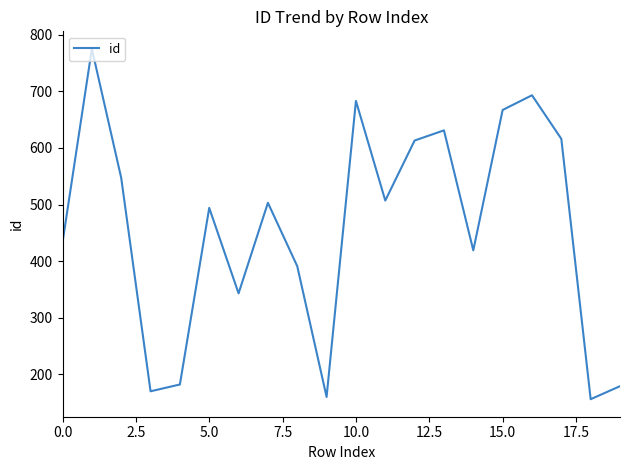

What is the greatest value displayed?

775